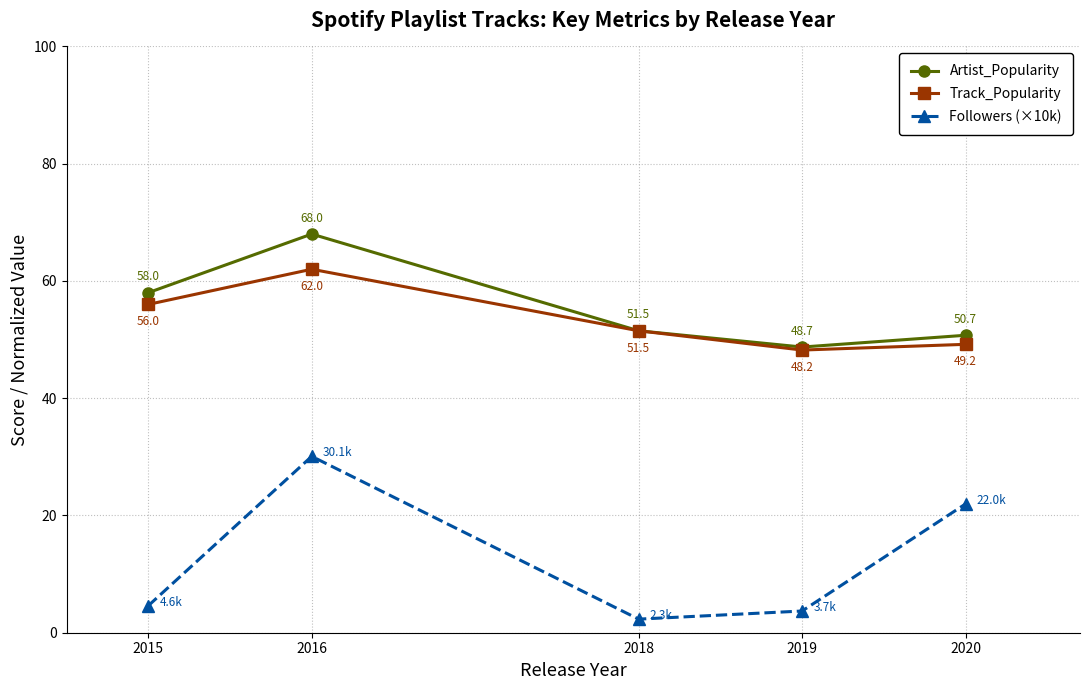

What is the value of the Followers (×10k) point at the 1st from the left?

4.6